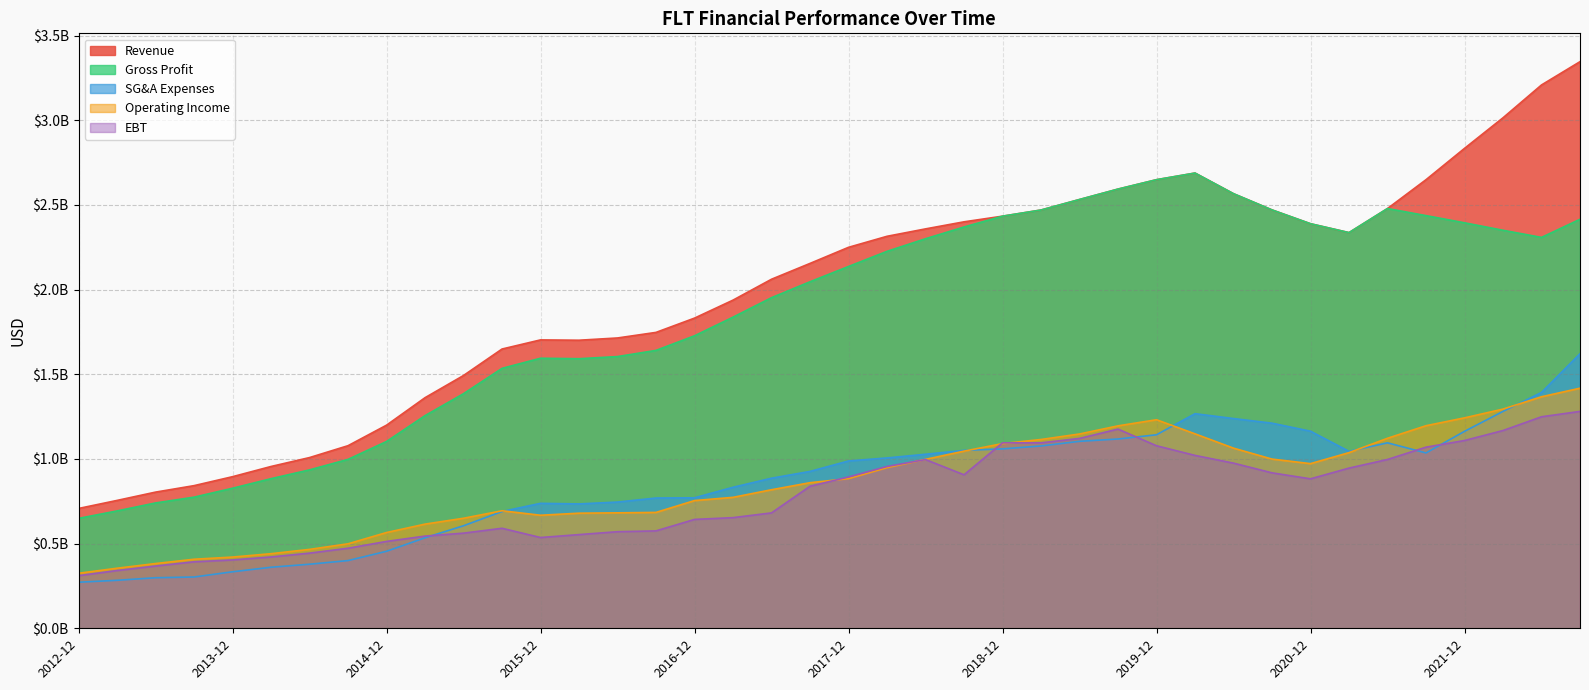

At which category does EBT reach its first local valley?

2015-12